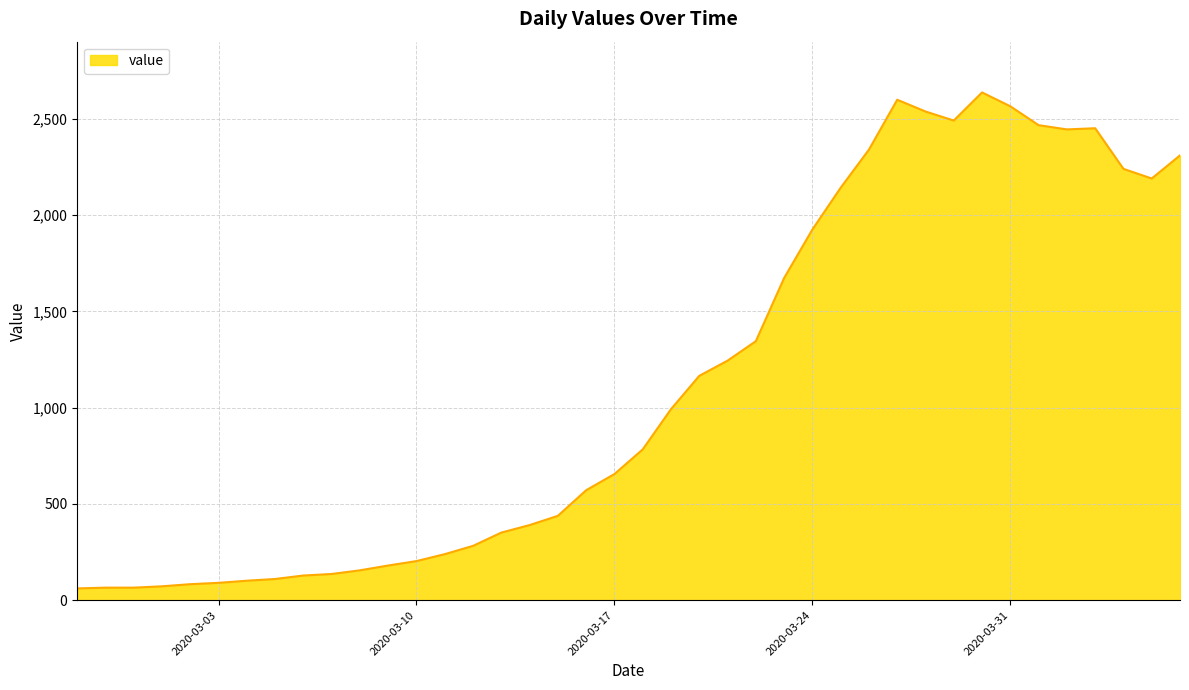

What is the difference between the maximum and minimum values?

2576